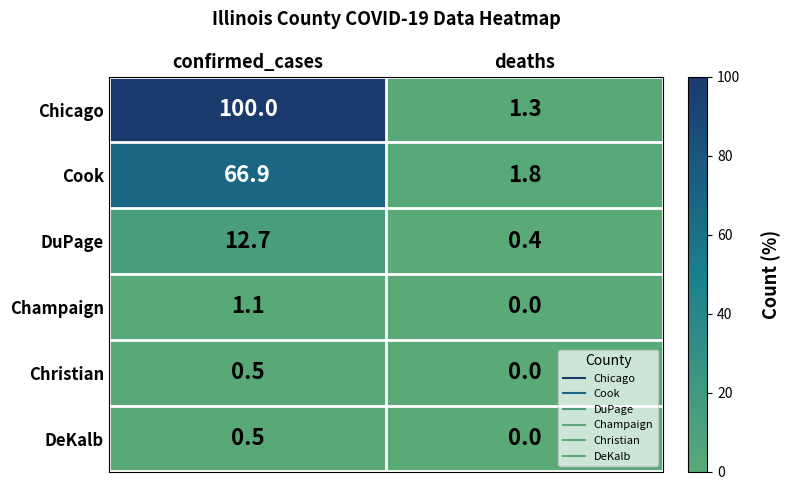

The DeKalb series shows -0.2 at deaths. True or false?

False